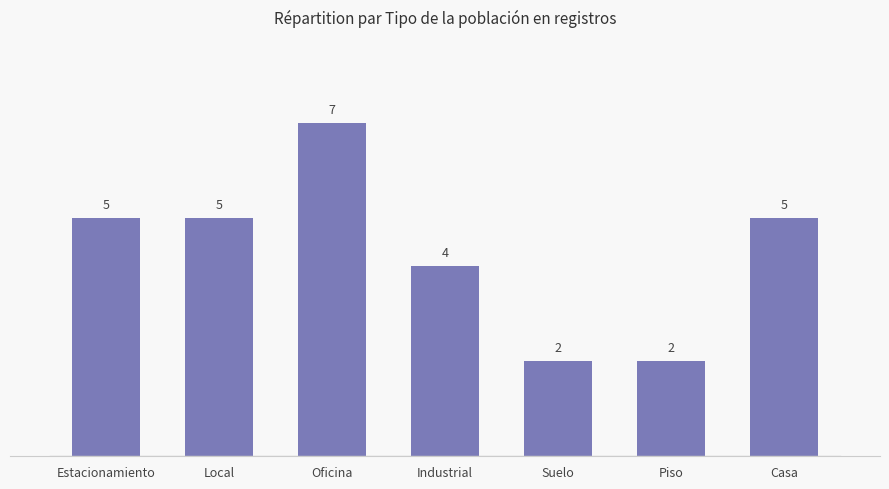

How many values are between 2 and 5?

6